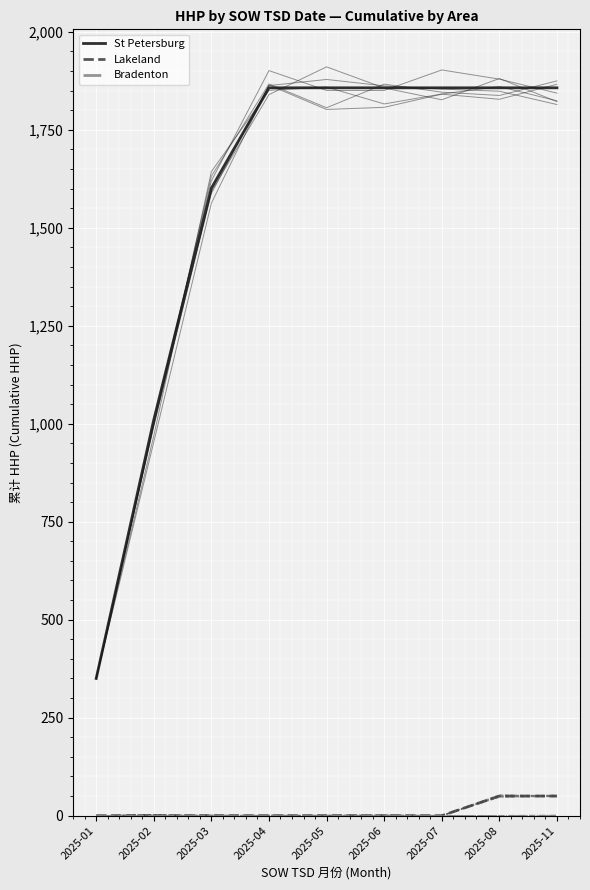

Between 2025-02 and 2025-07, which series saw the biggest shift?

St Petersburg